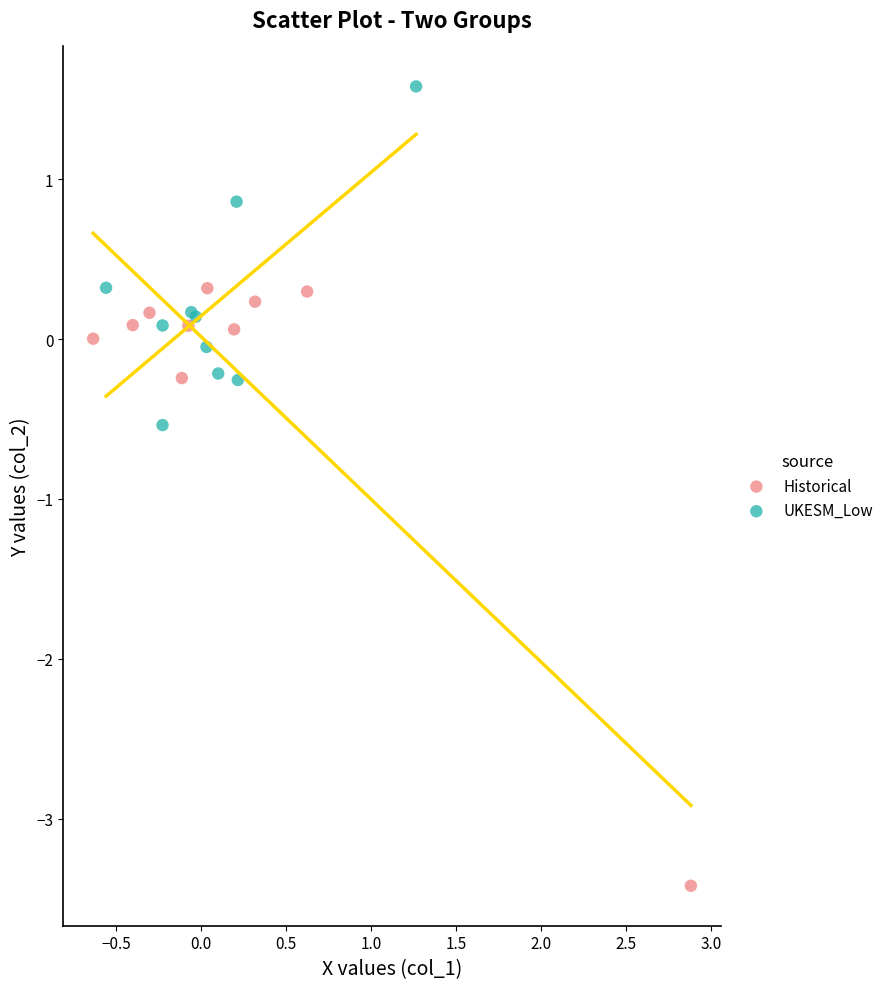

Which series contains the highest Y value?

UKESM_Low